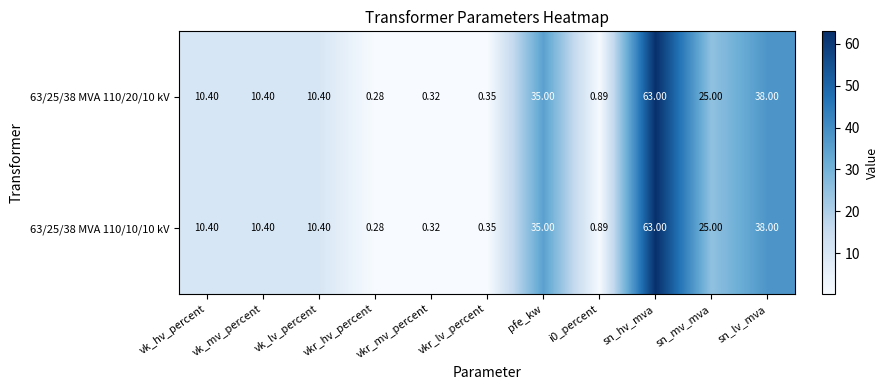

Where does the 63/25/38 MVA 110/20/10 kV series first go above 10?

vk_hv_percent